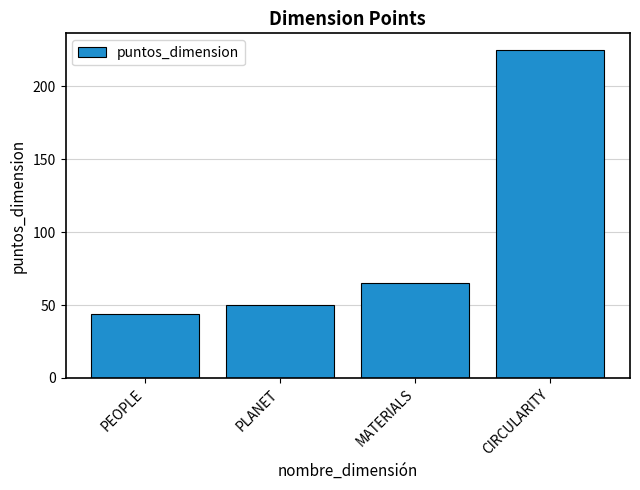

List the labels in order of value, smallest first.

PEOPLE, PLANET, MATERIALS, CIRCULARITY